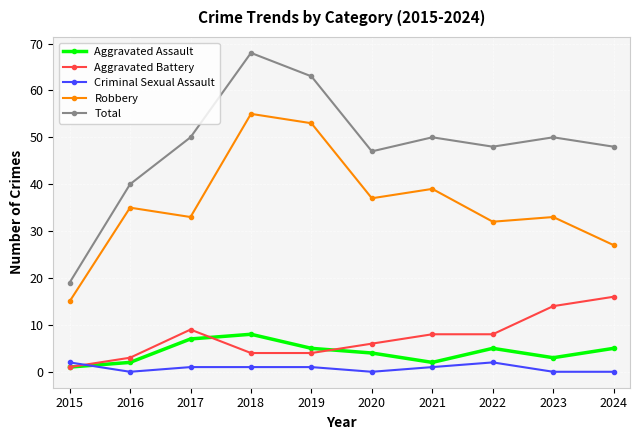

What is the sum of the Criminal Sexual Assault values at 2024 and 2021?

1